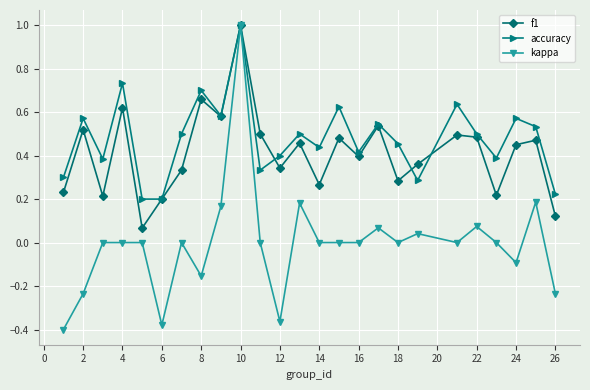

What is the maximum value for f1?

1.0